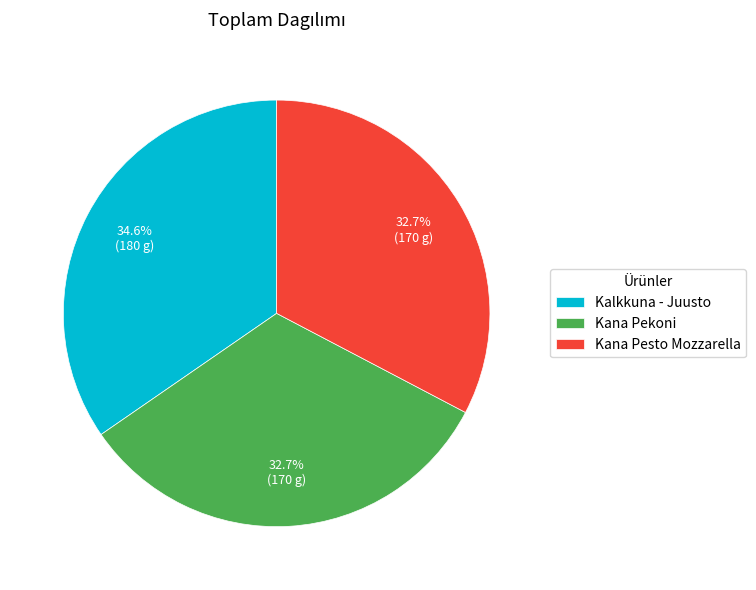

How many slices are in this pie chart?

3